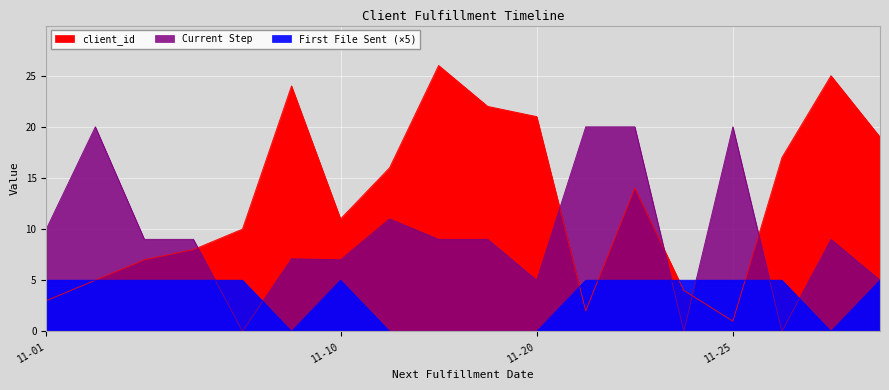

Reading left to right, what are all the values shown in this chart?

client_id: 3.0	5.0	7.0	8.0	10.0	24.0	11.0	16.0	26.0	22.0	21.0	2.0	14.0	4.0	1.0	17.0	25.0	19.0
Current Step: 10.0	20.0	9.0	9.0	0.0	7.1	7.0	11.0	9.0	9.0	5.0	20.0	20.0	0.0	20.0	0.0	9.0	5.0
First File Sent: 5.0	5.0	5.0	5.0	5.0	0.0	5.0	0.0	0.0	0.0	0.0	5.0	5.0	5.0	5.0	5.0	0.0	5.0